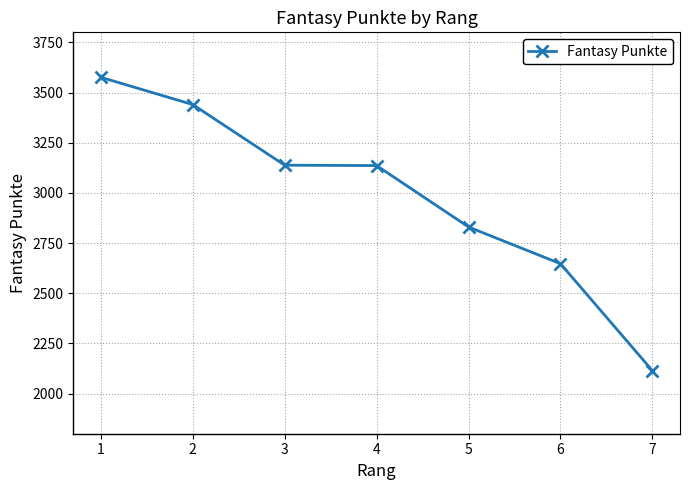

Is it true that the value at 7 is 3622?

False